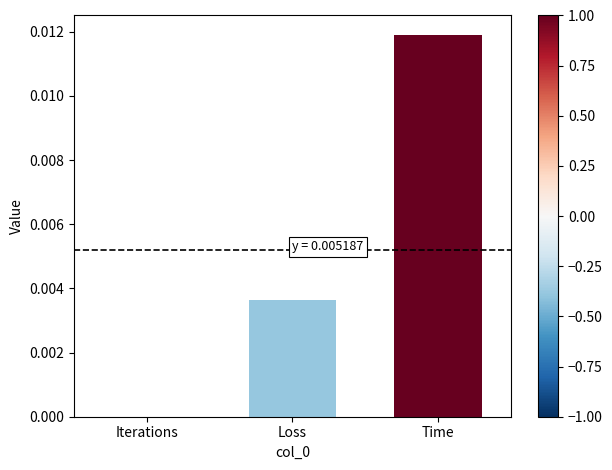

Count the values in the range 0 to 1.

3